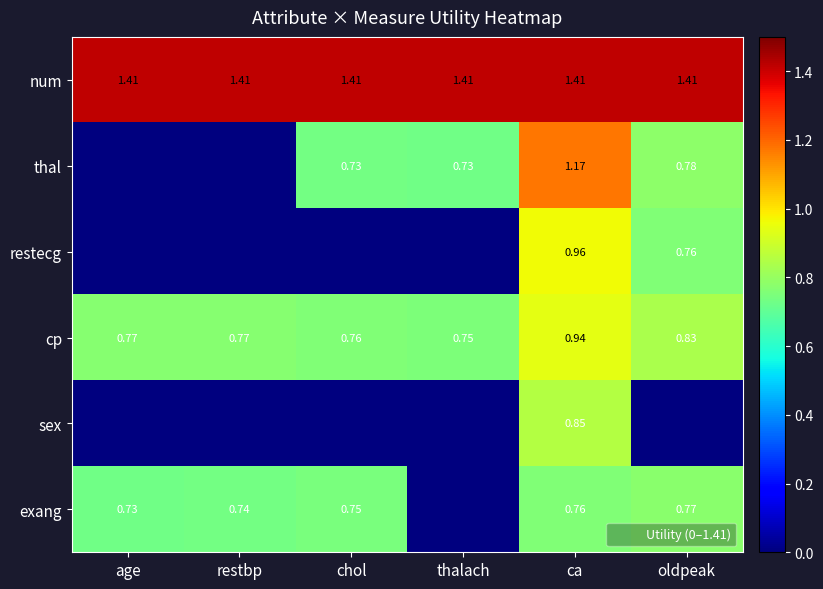

List the series in order of their peak value, lowest first.

exang, sex, cp, restecg, thal, num